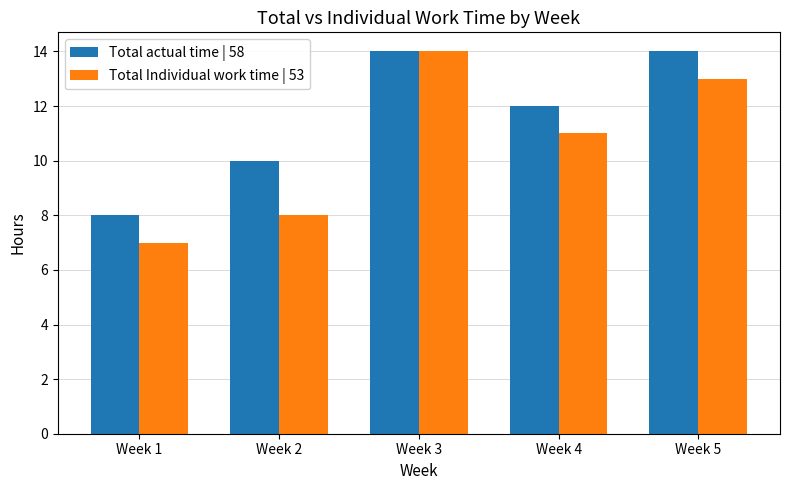

The value of Total Individual work time | 53 at Week 5 is 13. True or false?

True